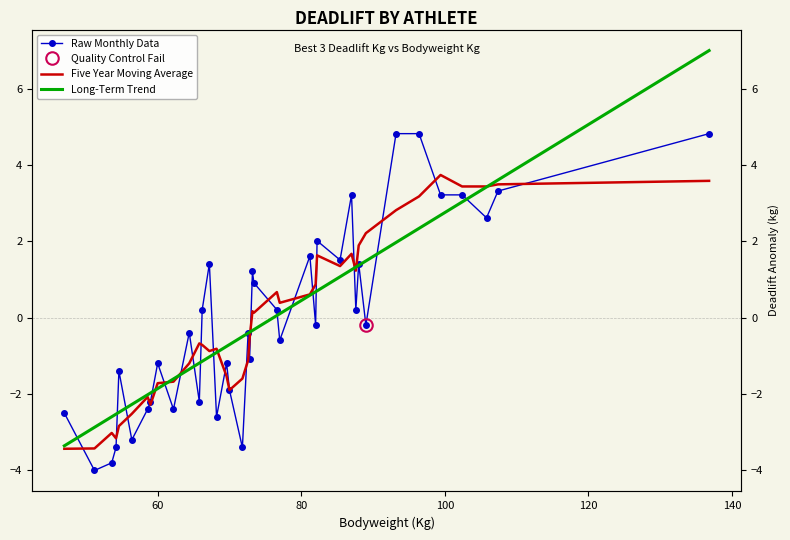

How many values in the Five Year Moving Average series exceed 0?

19